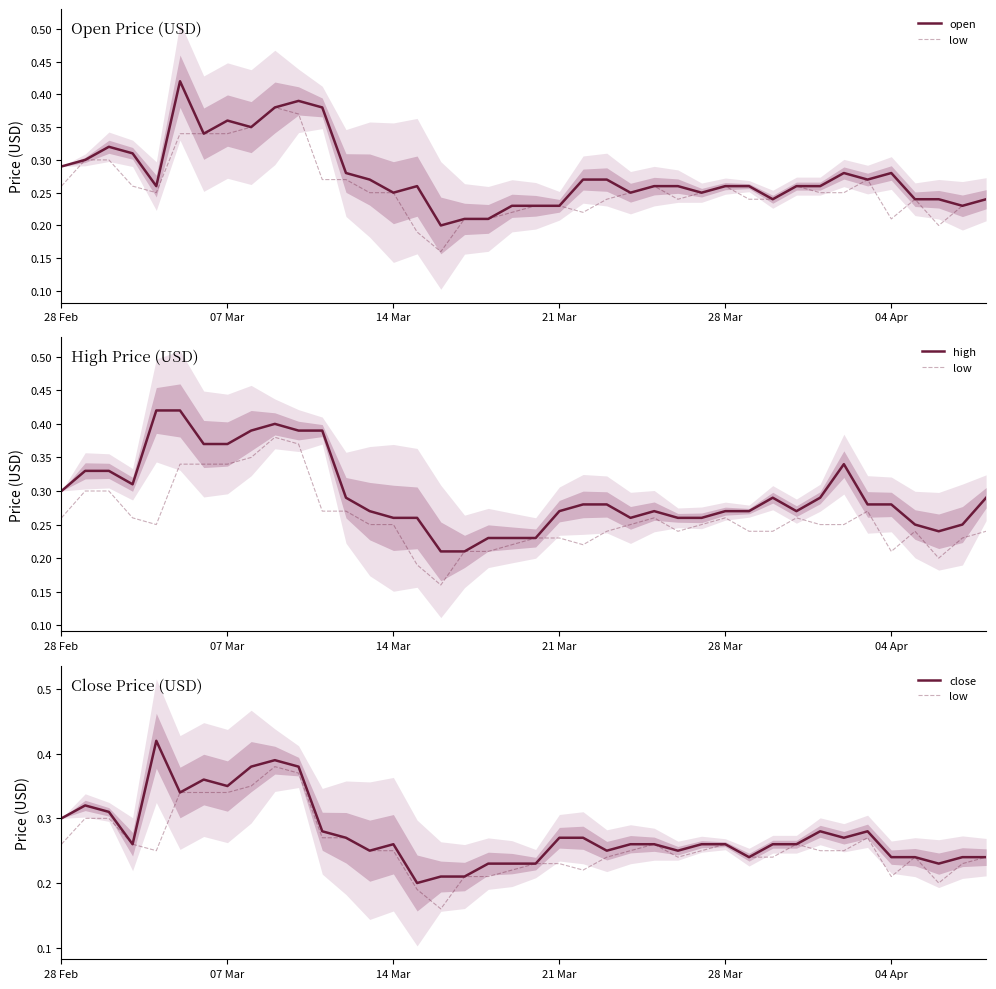

How many interior local peaks does the high series have?

4